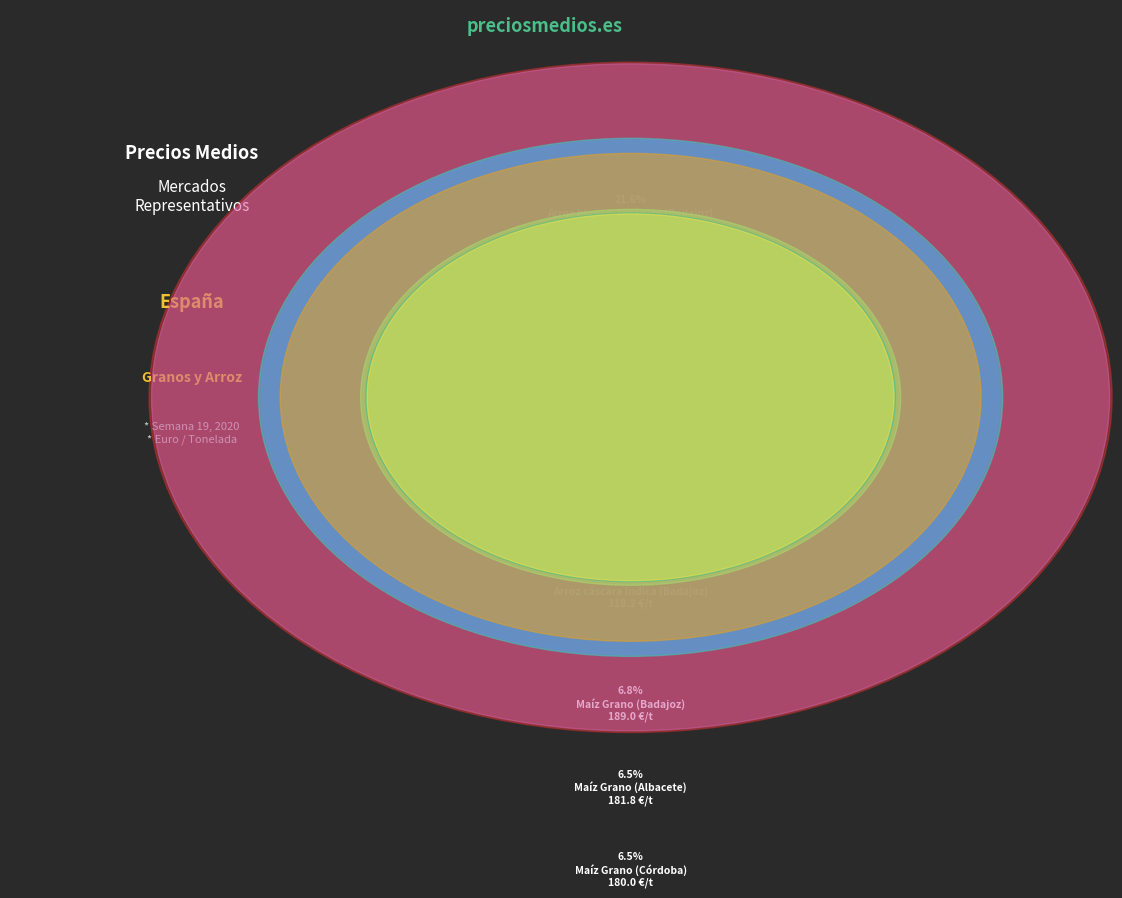

Is Arroz blanco Japónica (Badajoz) the majority of the pie?

No